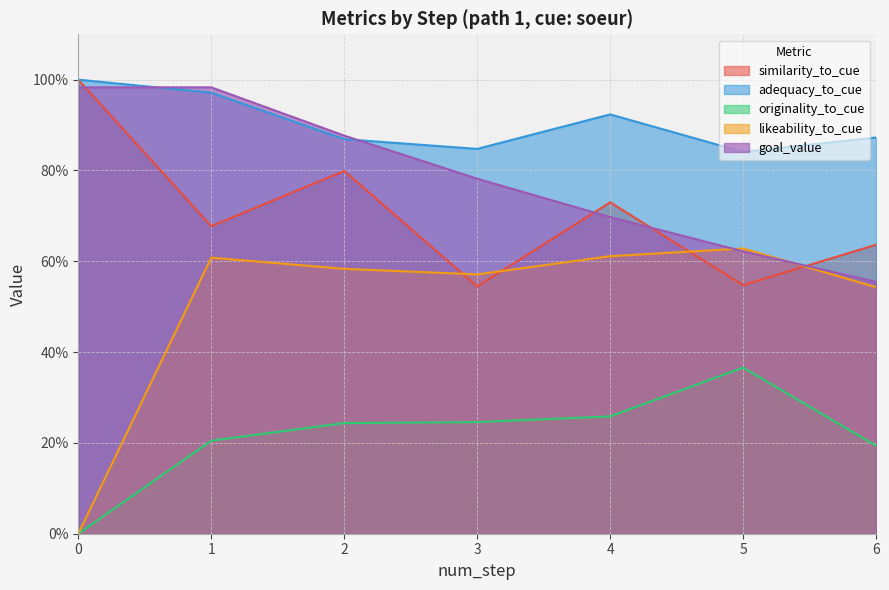

List the series in order of their peak value, highest first.

similarity_to_cue, adequacy_to_cue, goal_value, likeability_to_cue, originality_to_cue